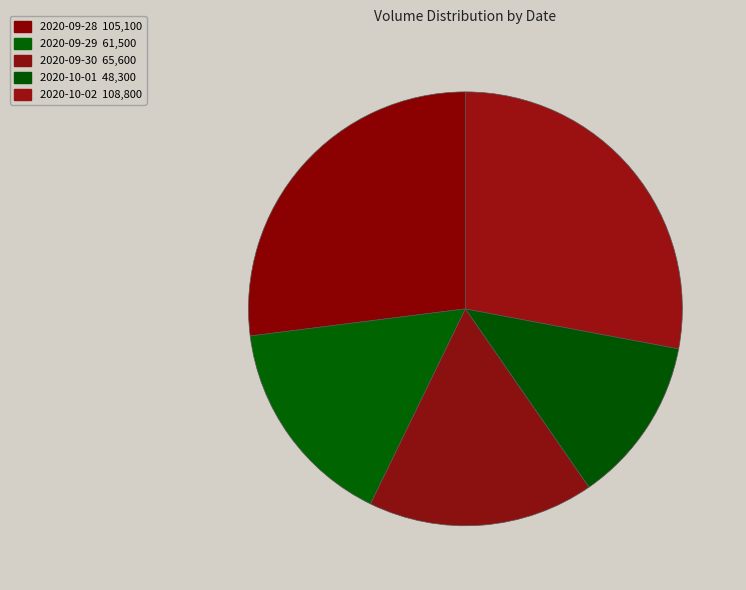

How many segments does this pie chart have?

5